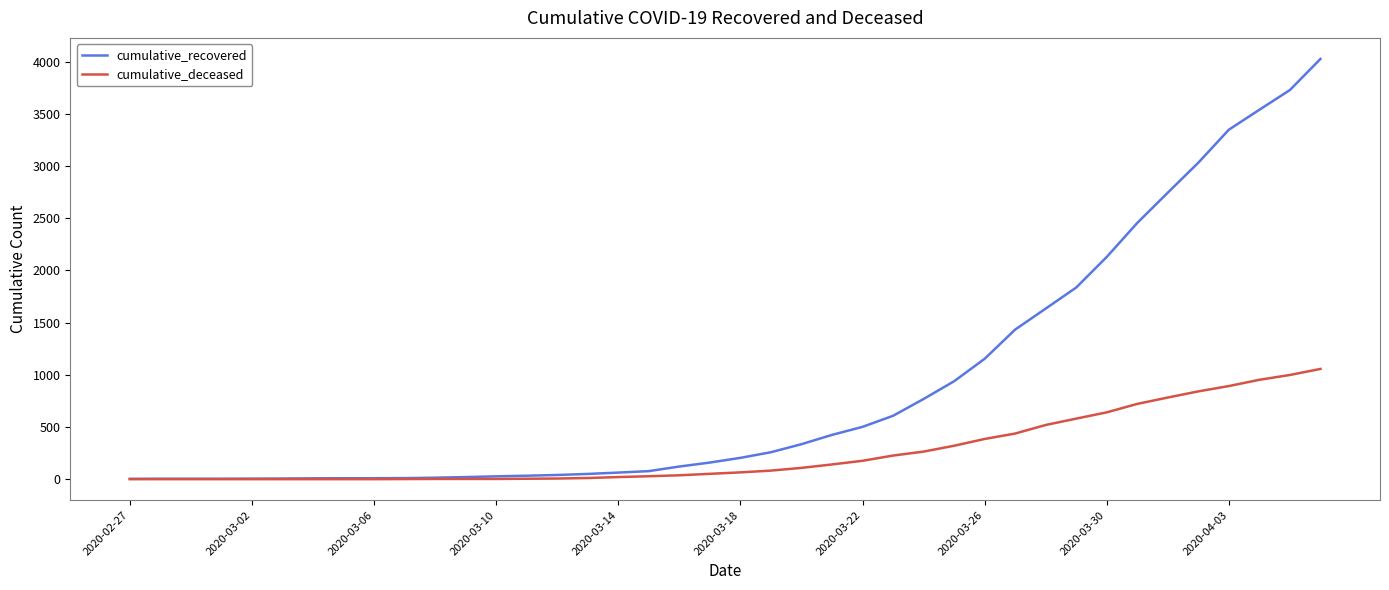

Which series has the largest range (max minus min)?

cumulative_recovered